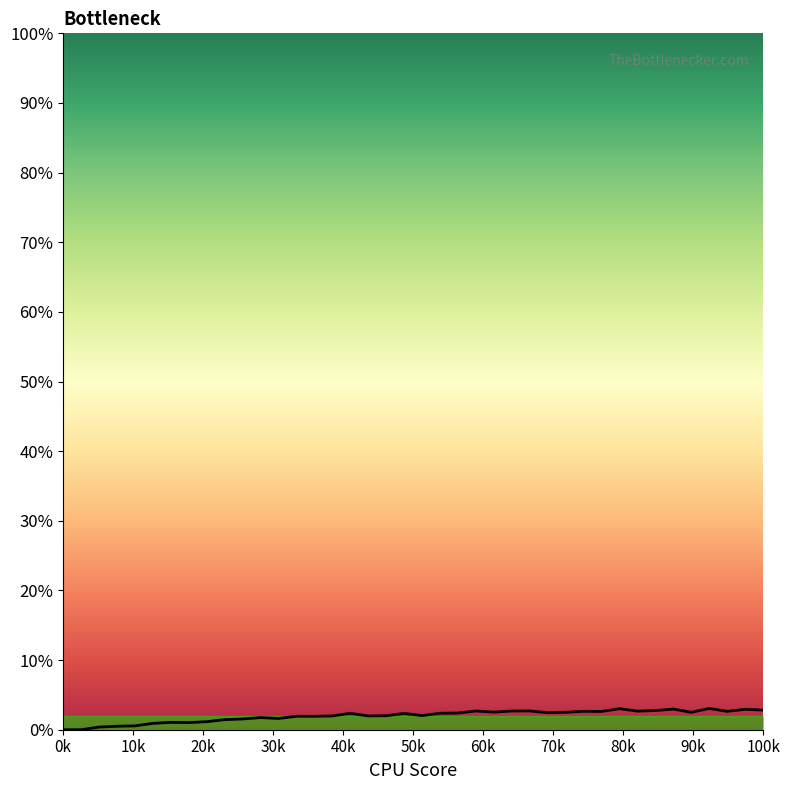

Is this an area chart (filled region under the line)?

Yes